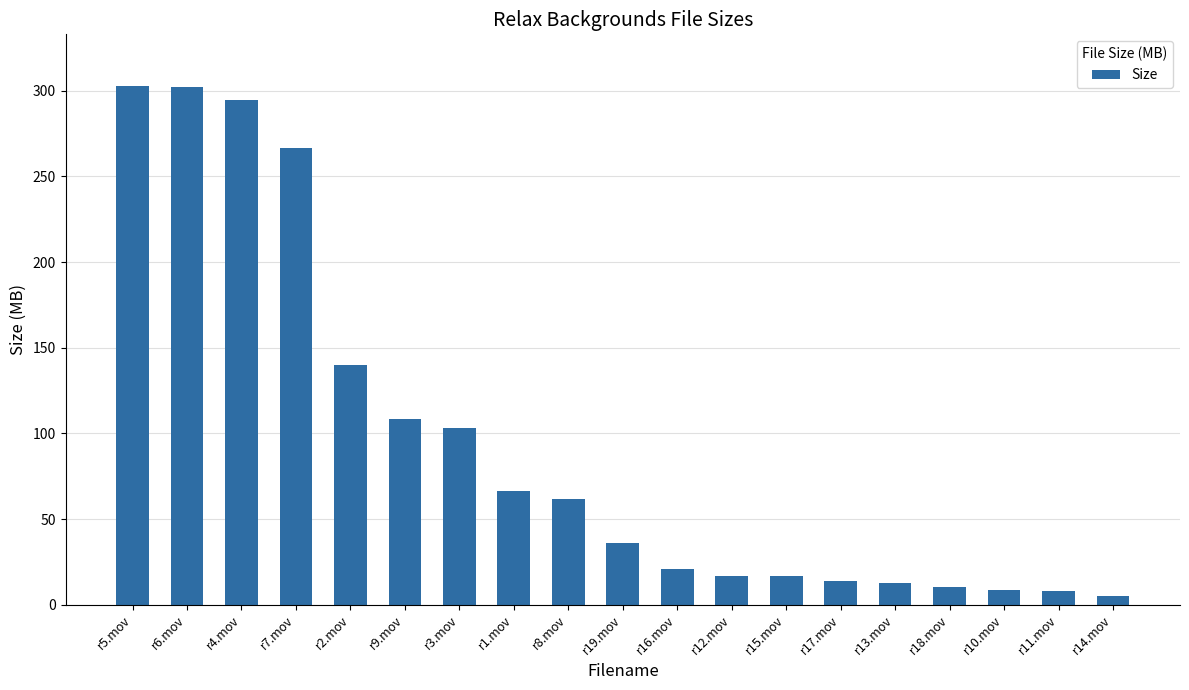

Read the value at r8.mov.

62.0